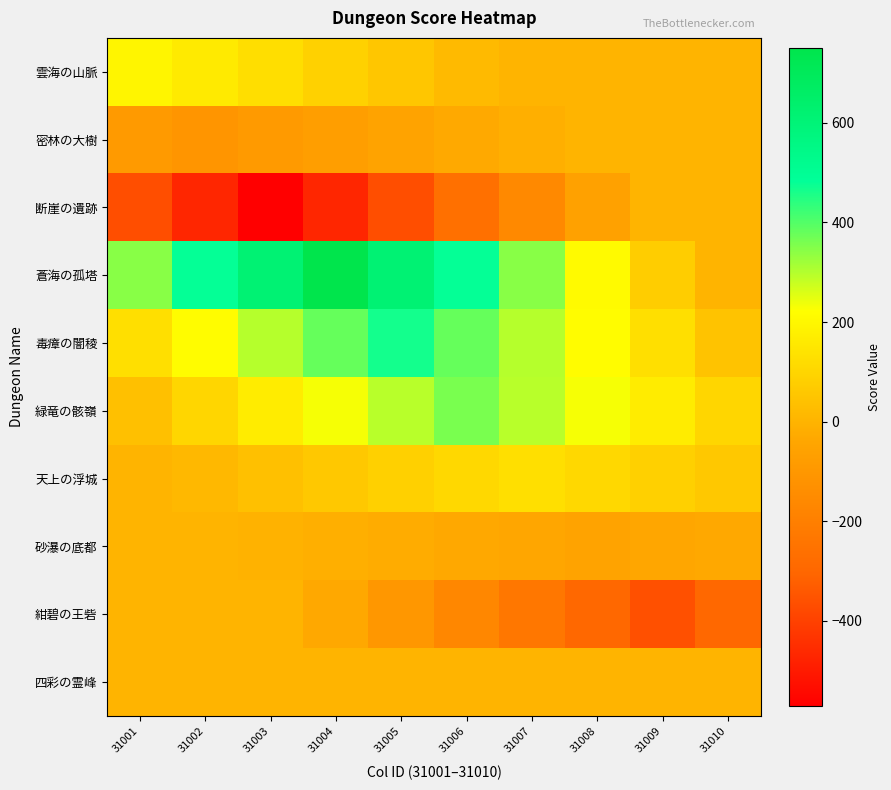

What is the smallest value displayed?

-570.0